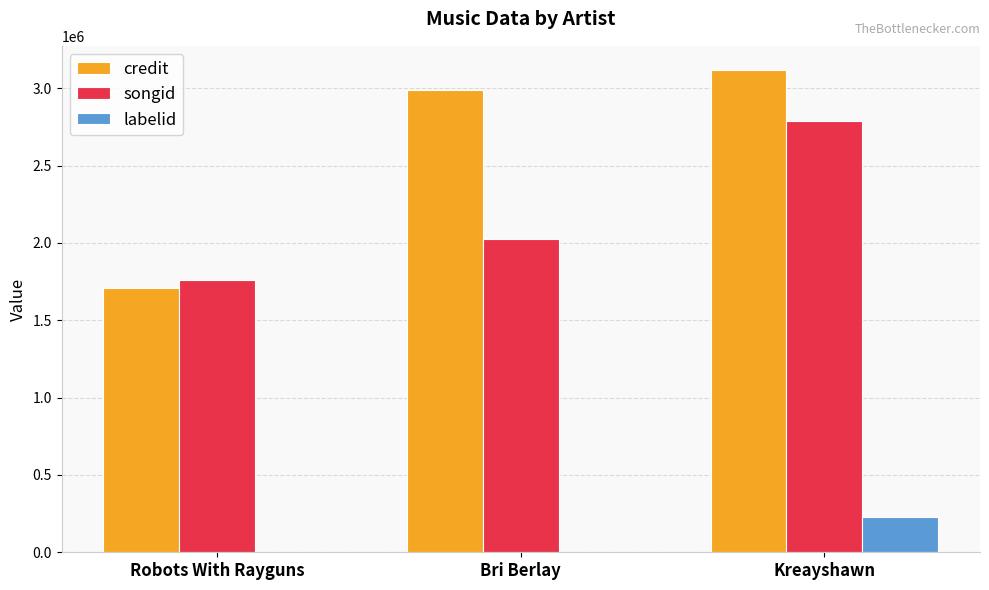

Count the number of categories in the chart.

3